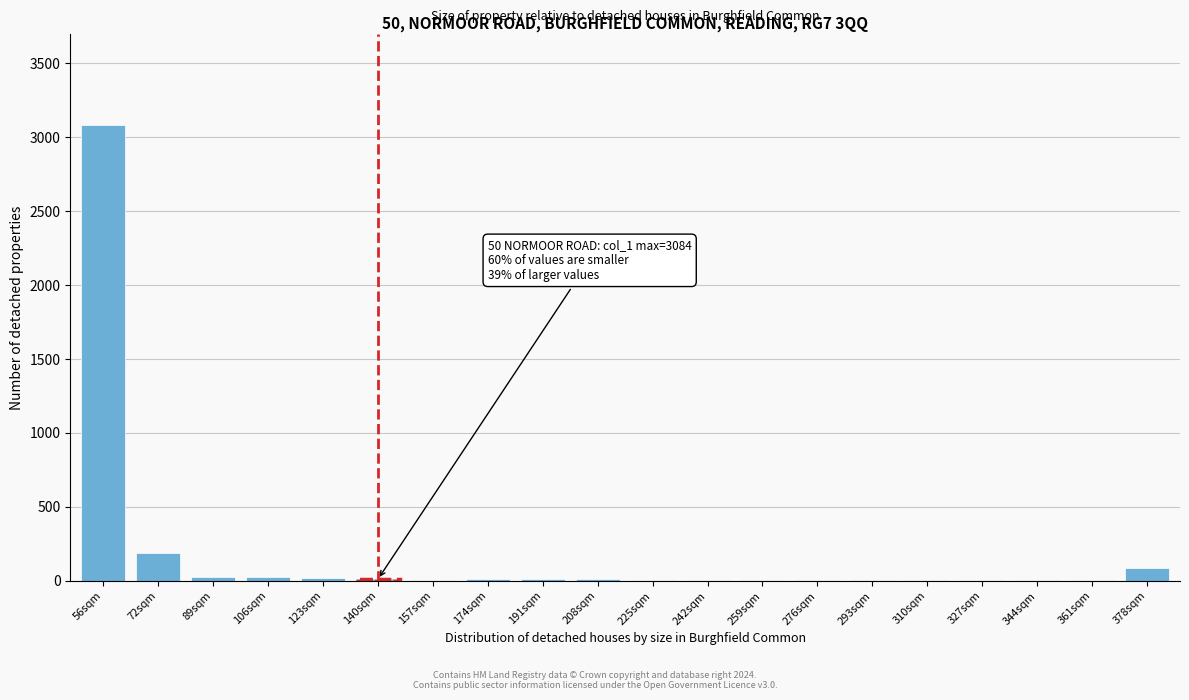

What is the greatest value displayed?

3084